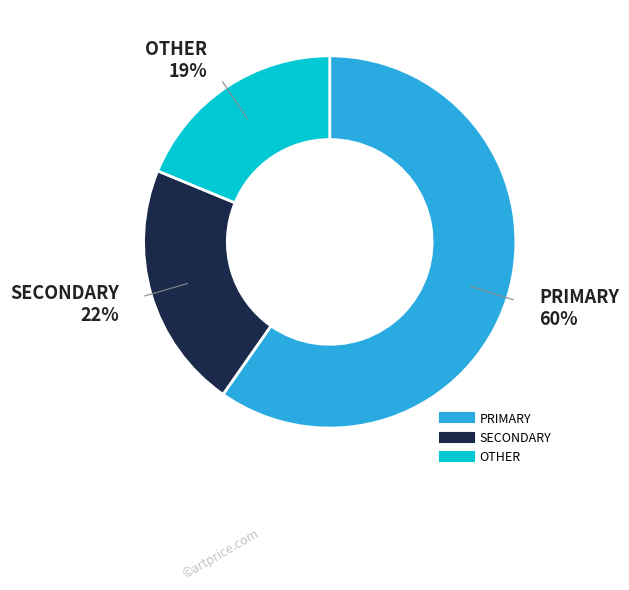

Rank the categories by value from lowest to highest.

OTHER, SECONDARY, PRIMARY